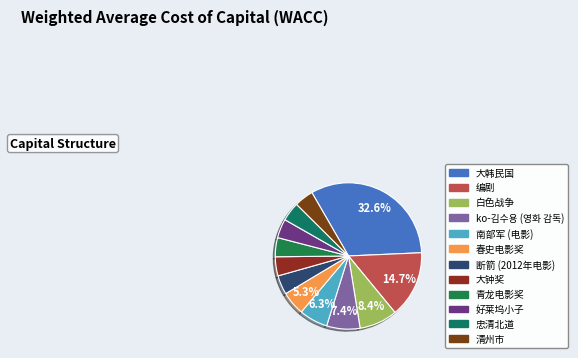

To the nearest percent, what is the combined percentage of 大韩民国 and 春史电影奖?

38%